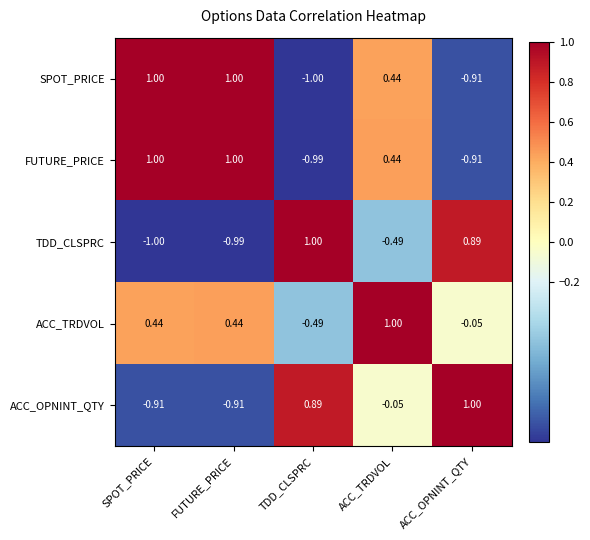

At which label does TDD_CLSPRC reach its peak?

TDD_CLSPRC